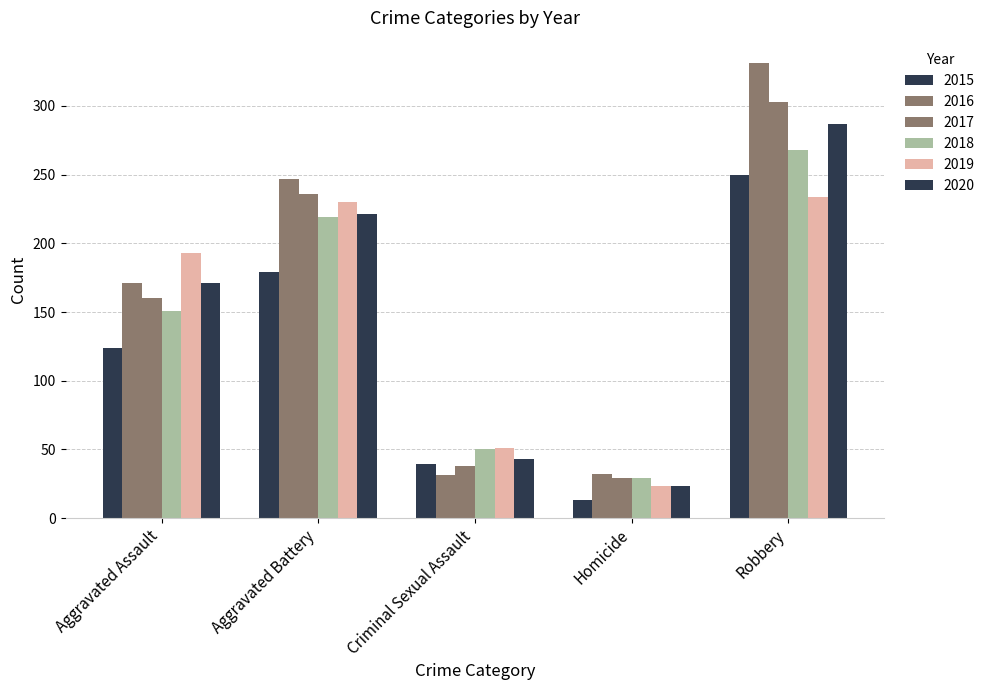

Does the chart contain any negative values?

No